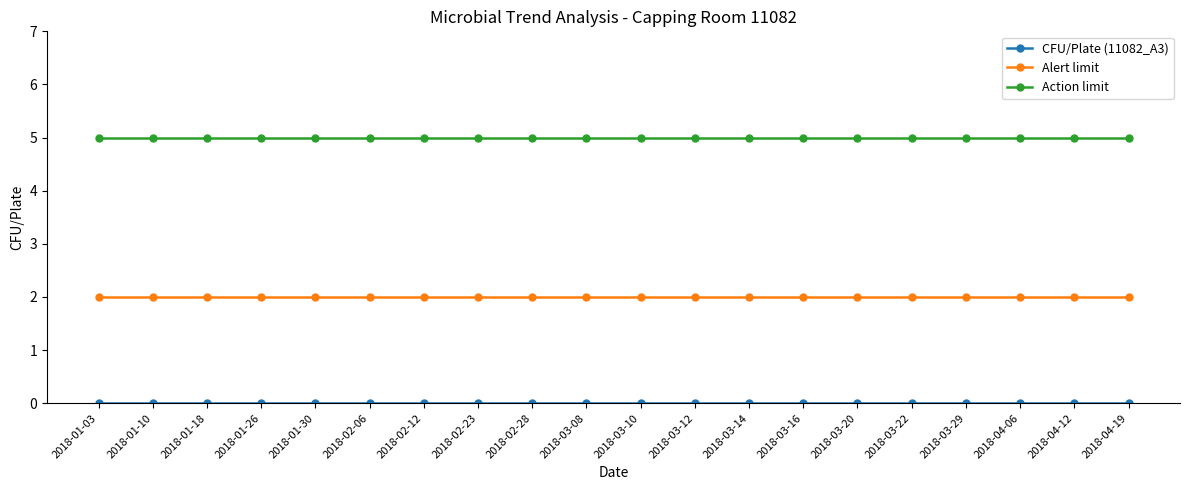

What is the total value across all series at 2018-04-06?

7